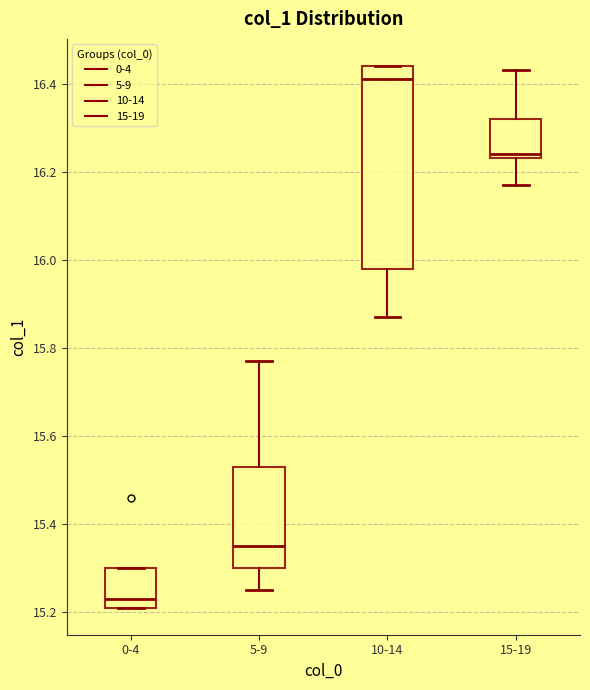

Comparing the boxes themselves (not the whiskers), which one is the tallest?

10-14